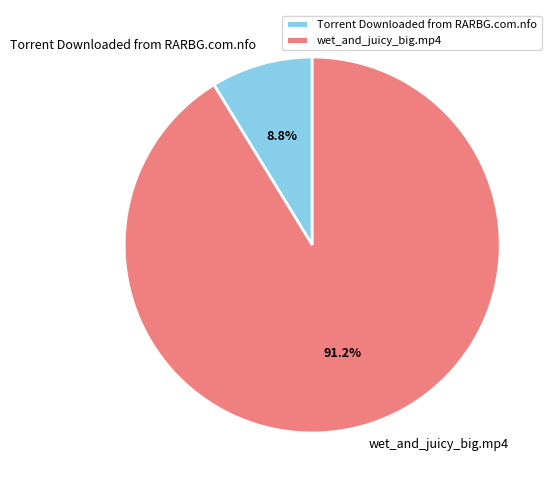

How many segments does this pie chart have?

2